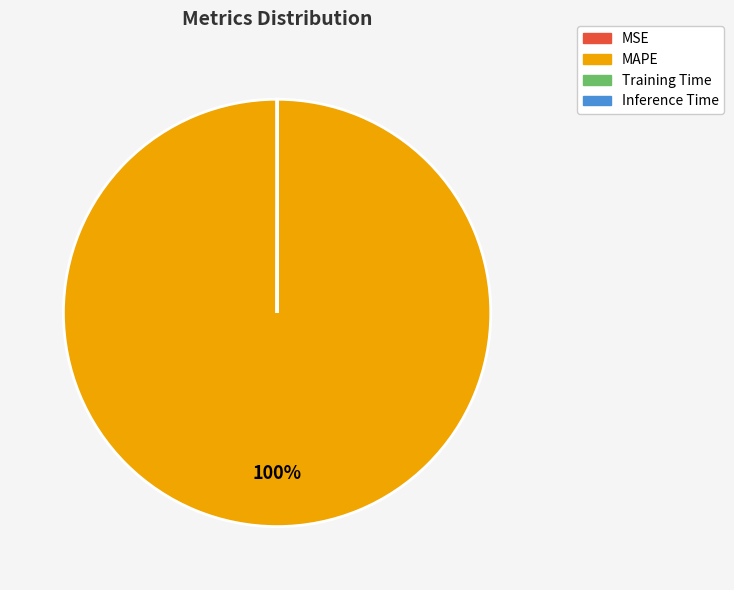

What percentage is the MAPE slice, to the nearest percent?

100%